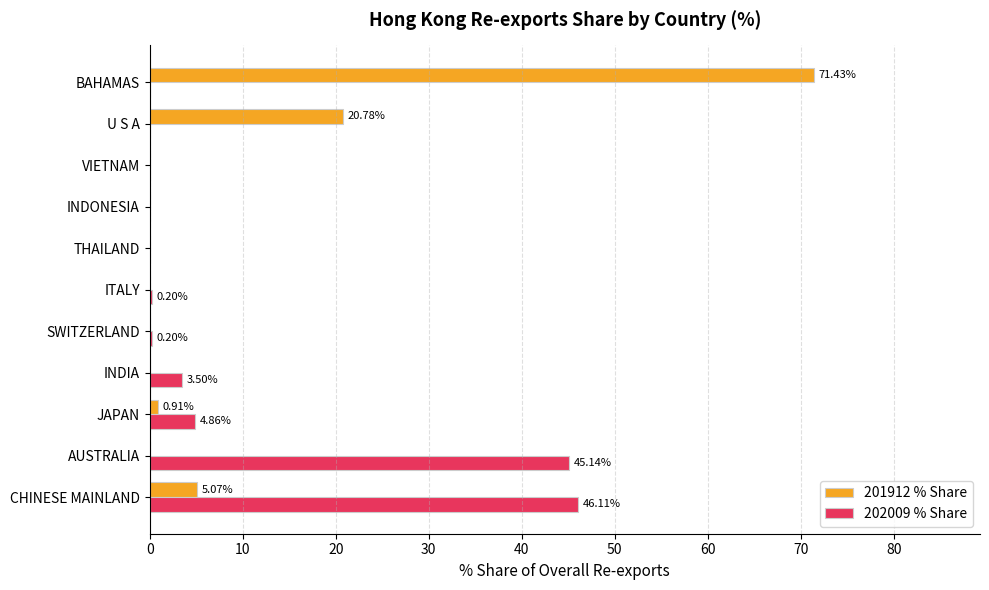

Which category has the highest value in the 201912 % Share series?

BAHAMAS